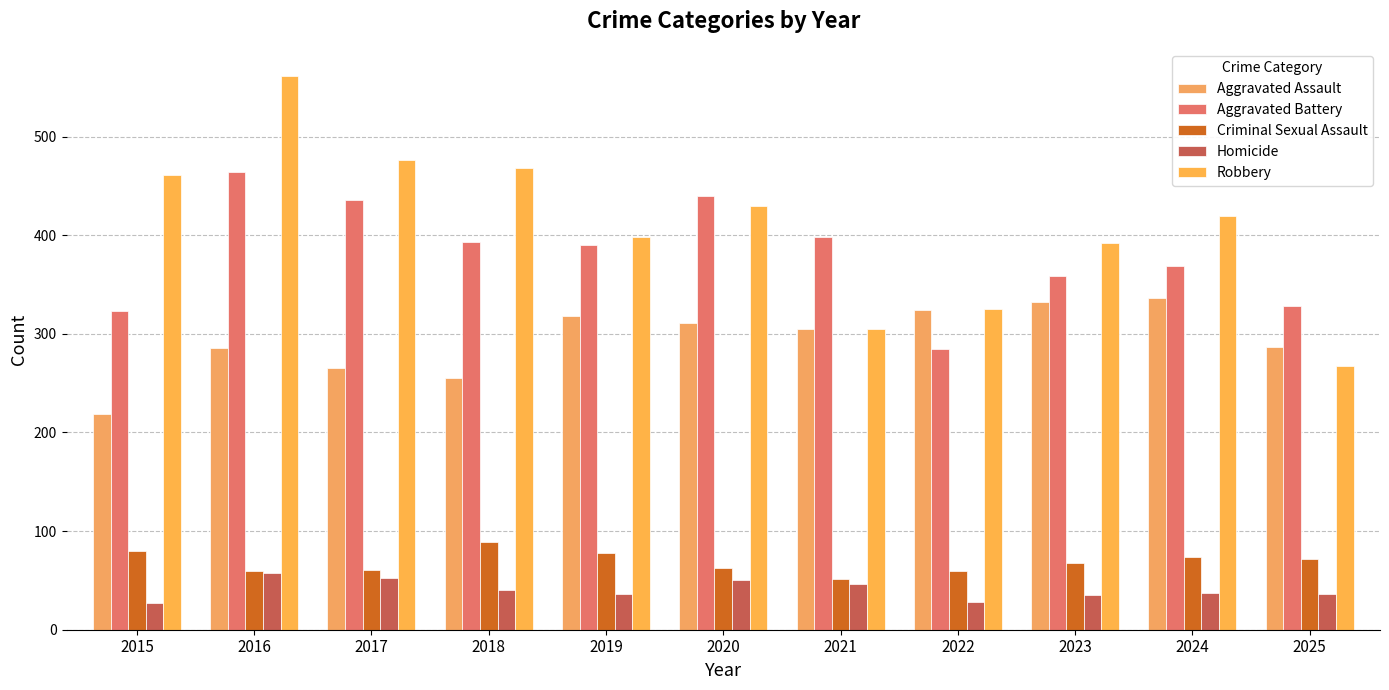

At which label is Robbery closest to 414?

2024